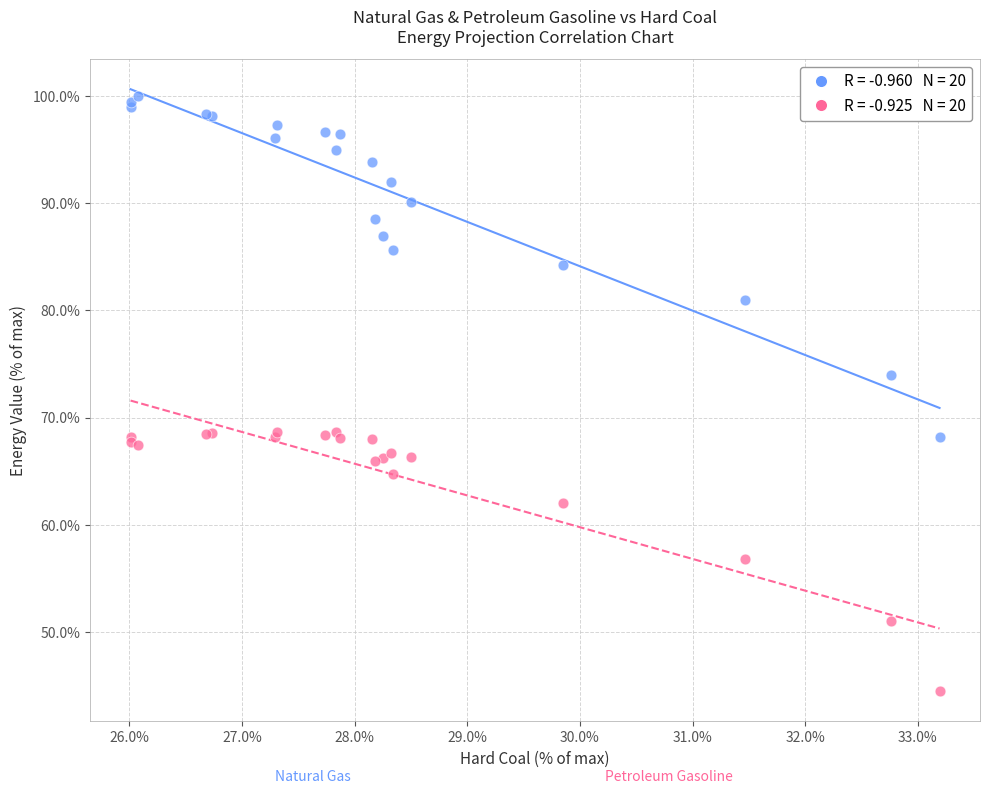

Across all series, what Y value is closest to 72?

74.0